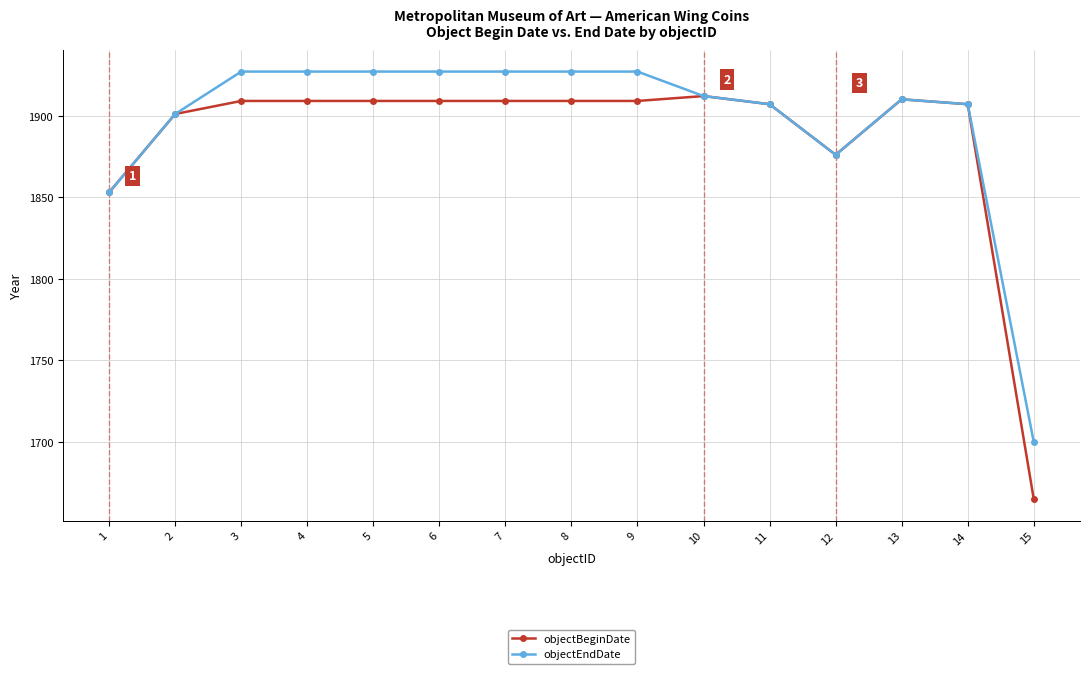

At which label does objectEndDate reach its minimum?

15